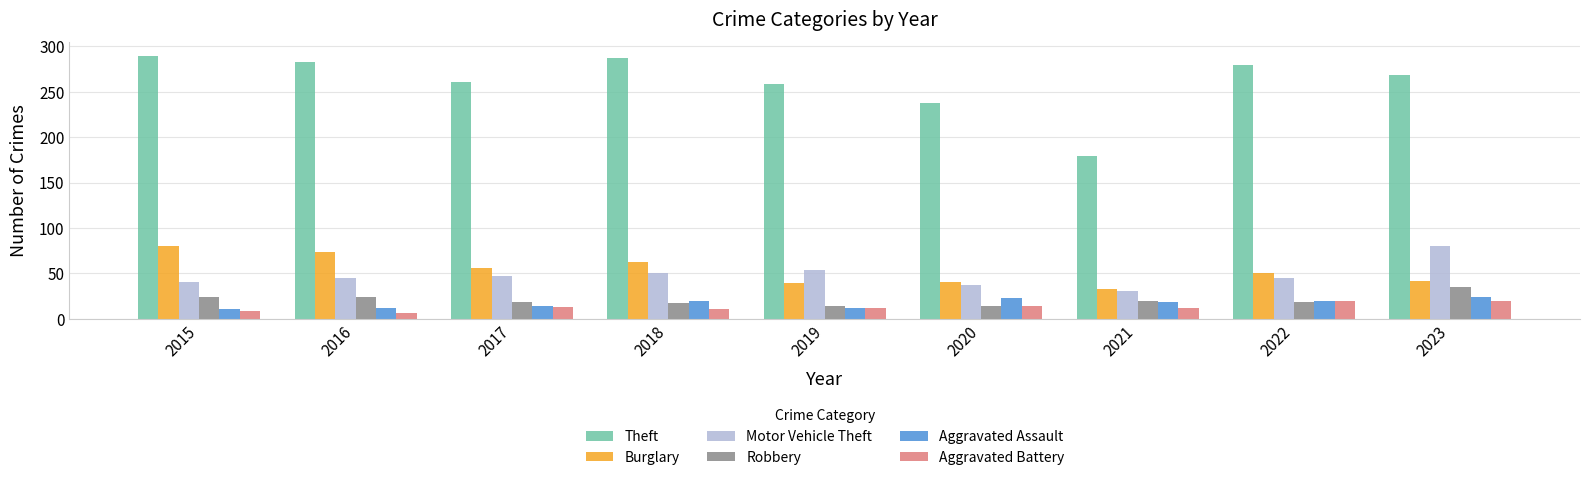

Is it true that Aggravated Battery equals 6 at 2016?

True